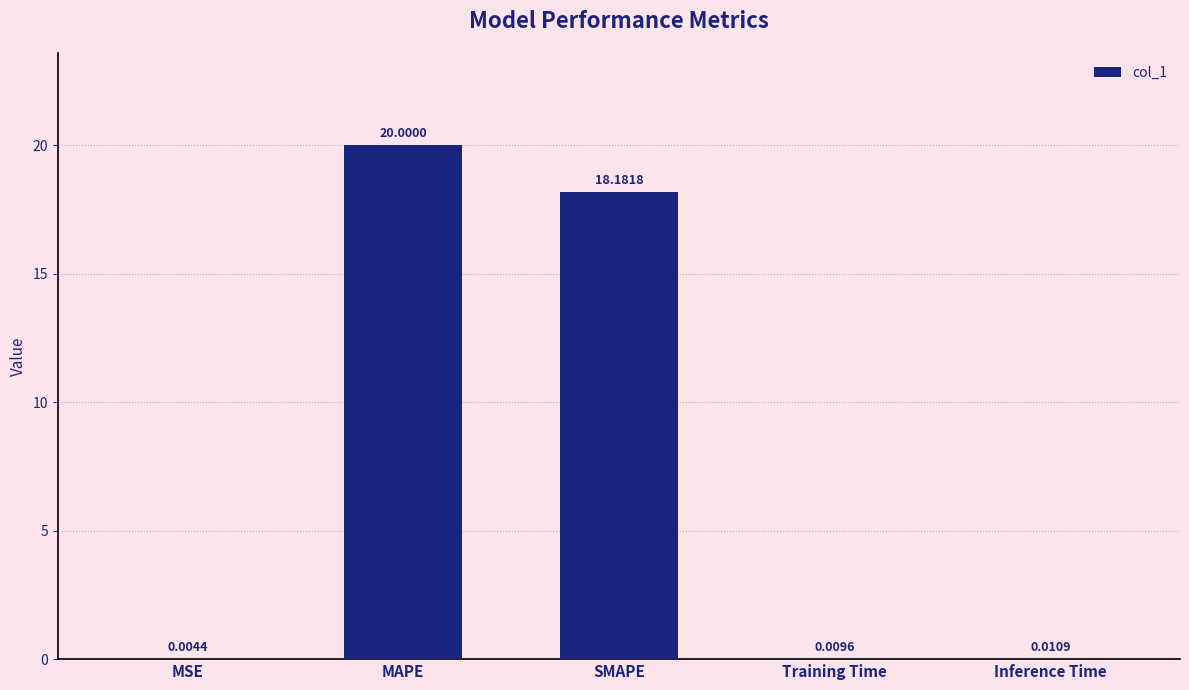

How many series are shown in this chart?

1